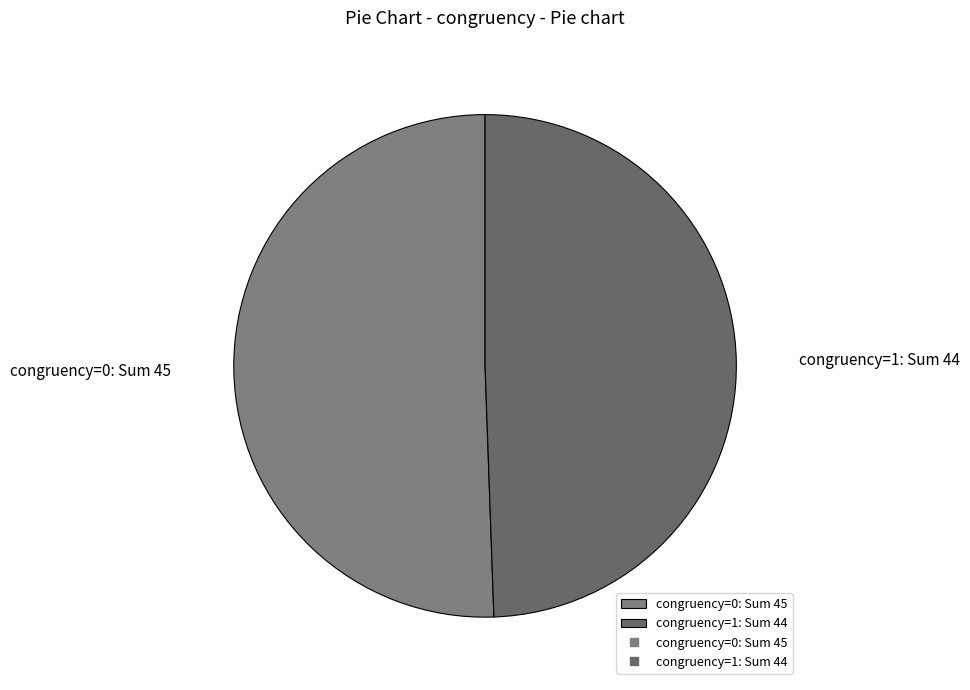

Rank the categories by value from lowest to highest.

congruency=1: Sum 44, congruency=0: Sum 45